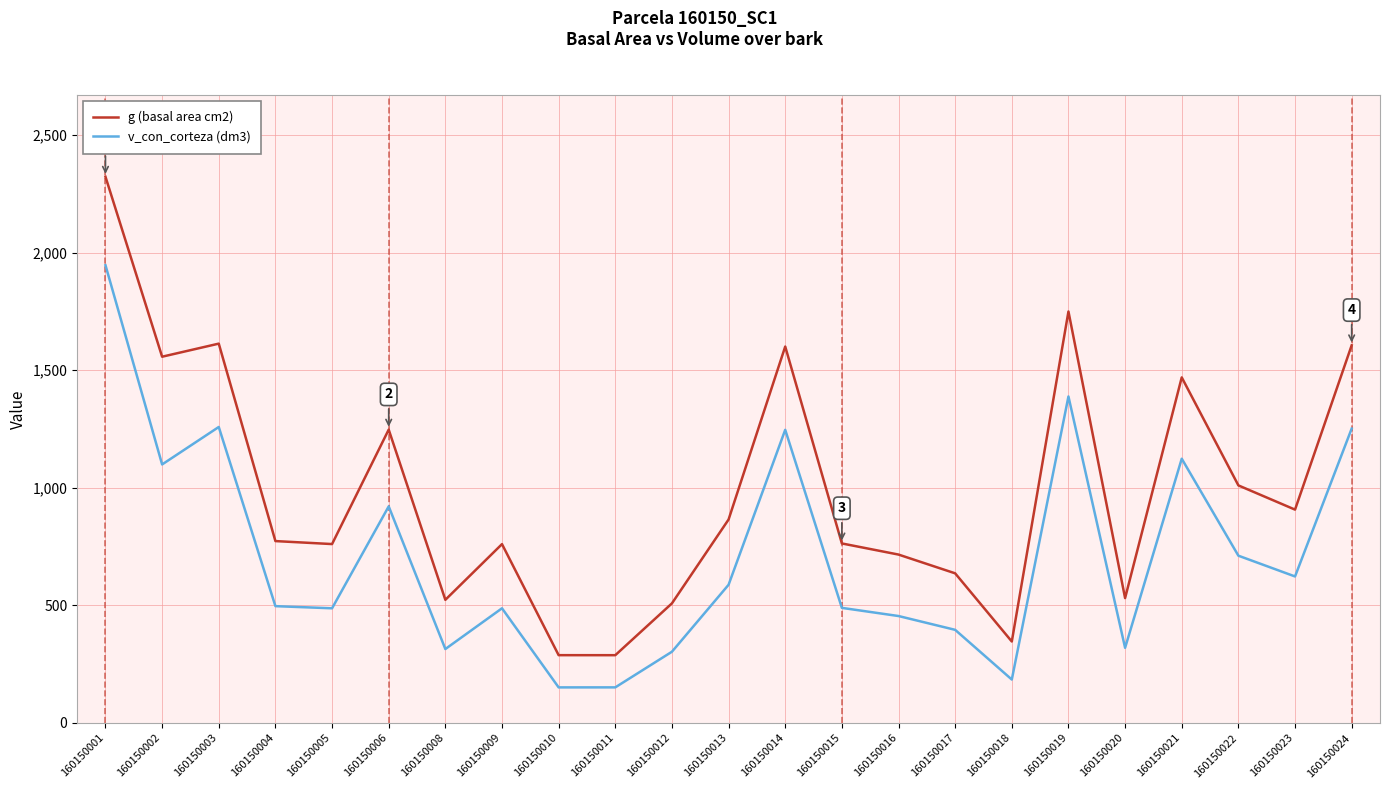

Which series has the widest spread of values?

g (basal area cm2)